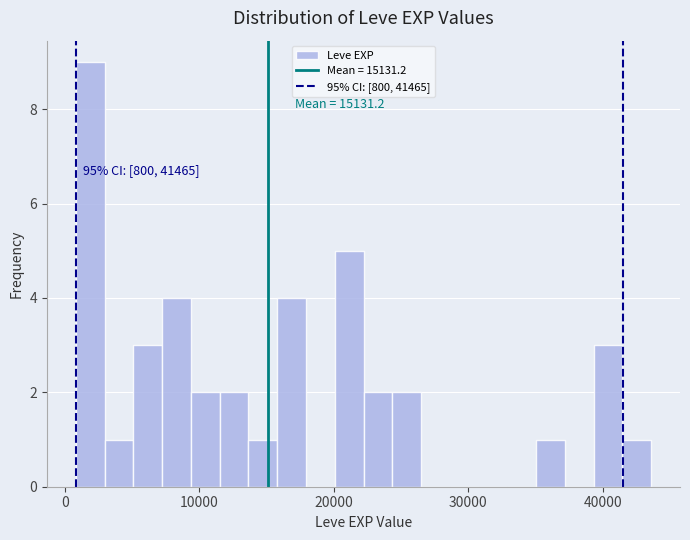

Around what value on the x-axis is the tallest bar? Give the approximate position of its centre, as read against the axis.

2000